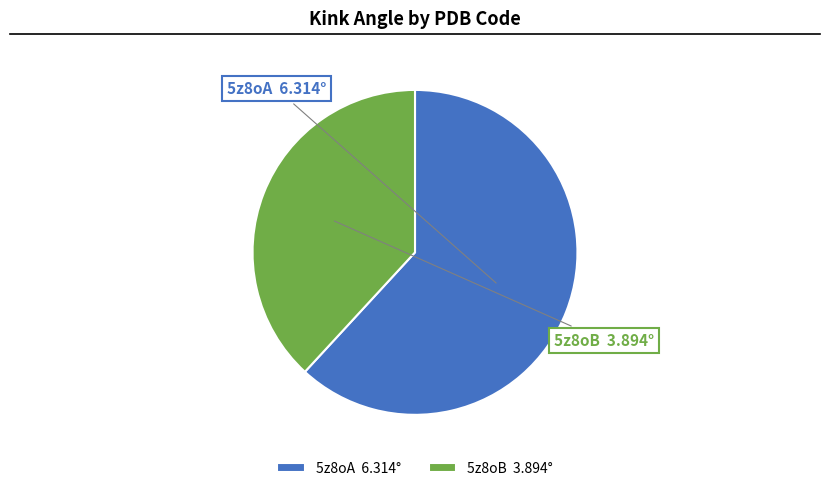

What percentage do 5z8oB and 5z8oA together represent?

100.0%